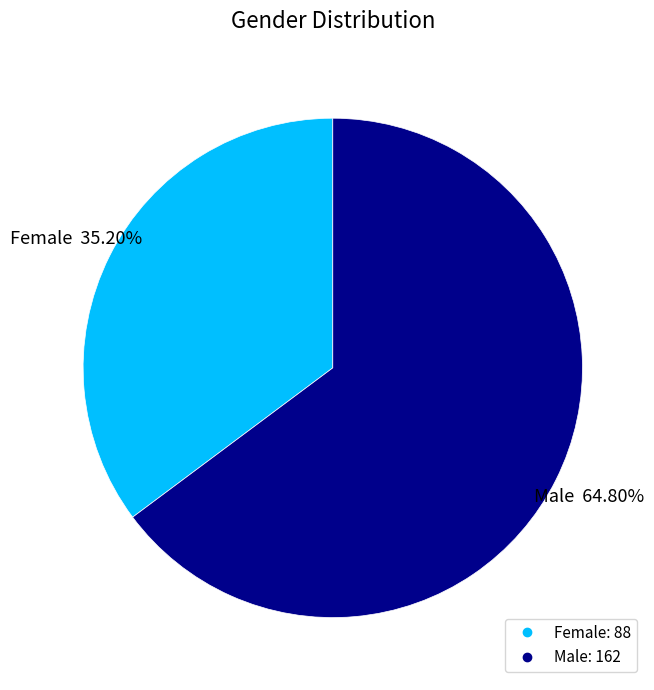

True or false: Male accounts for 52% of the total.

False